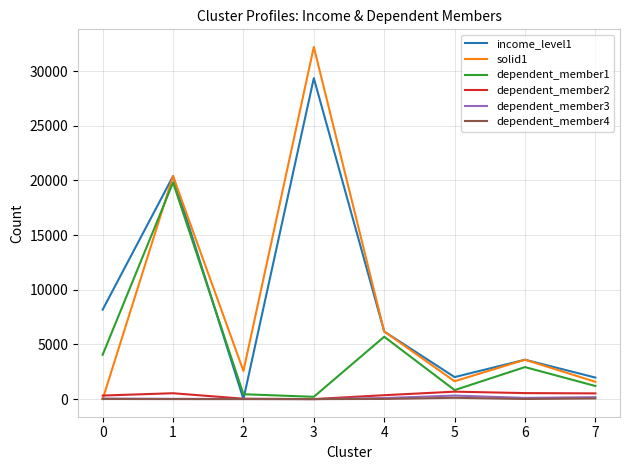

At how many categories does at least one series exceed 10916?

2